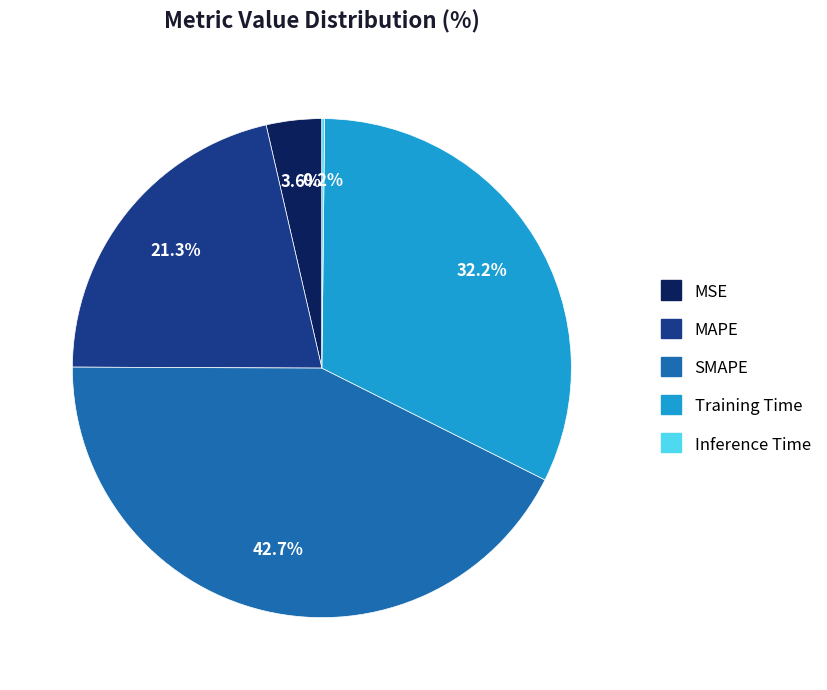

How much of the chart is everything except Training Time?

67.8%